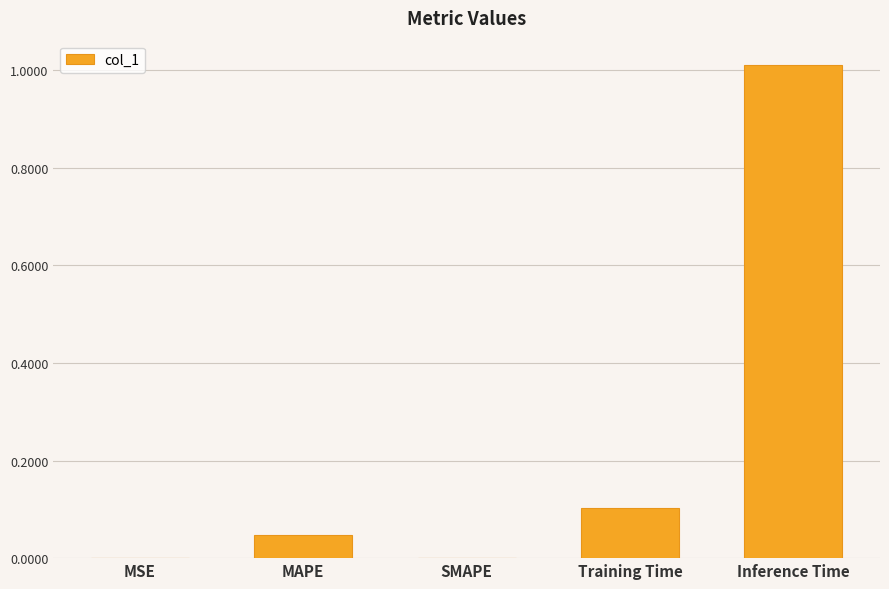

Which category has the highest value across all series?

Inference Time